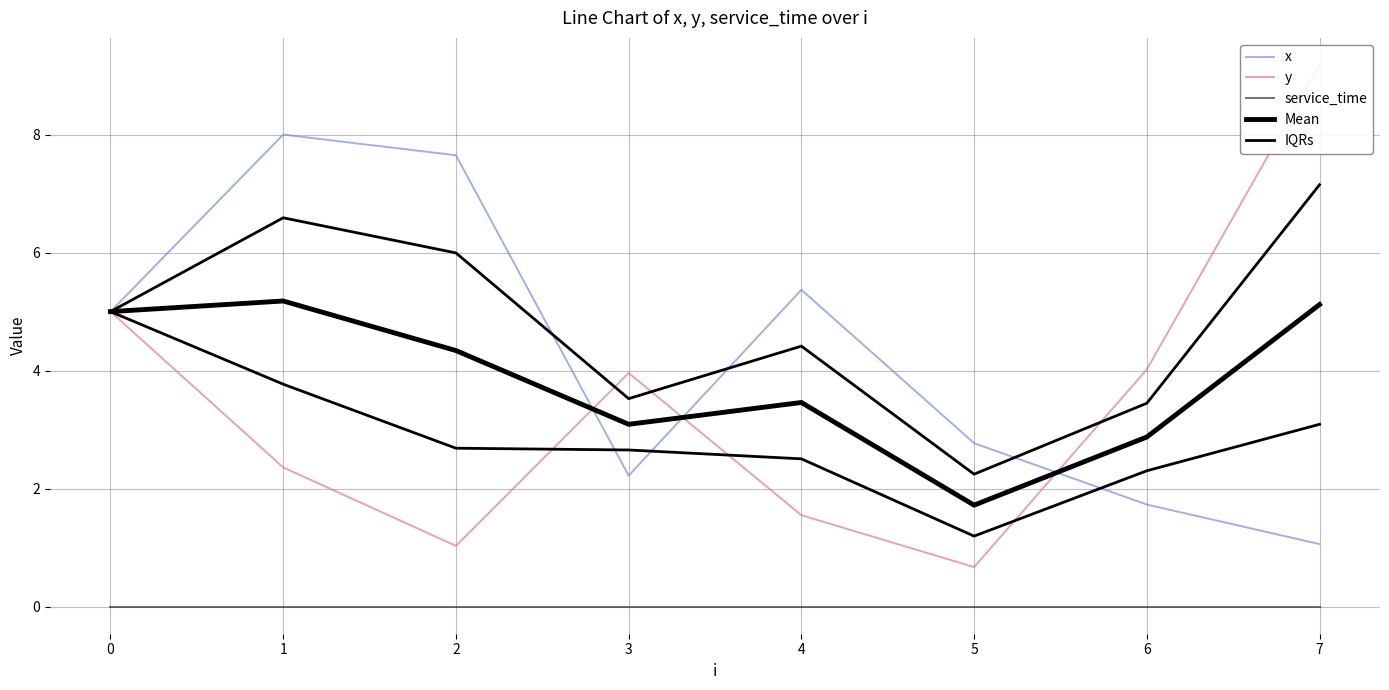

What is the value of the x point at the 2nd from the left?

8.0